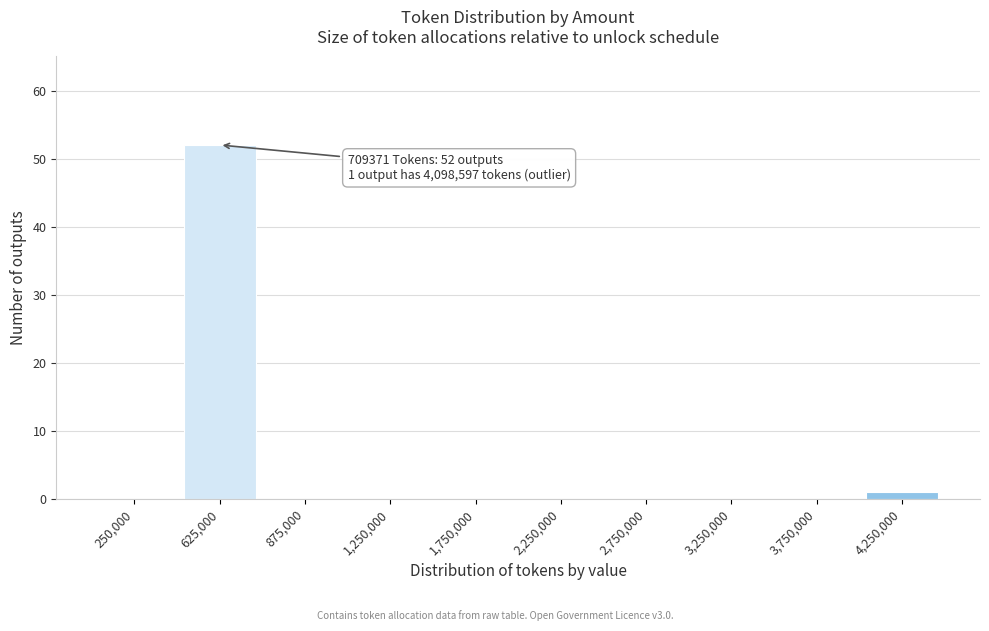

Reading left to right, what are all the values shown in this chart?

250,000=0	625,000=52	875,000=0	1,250,000=0	1,750,000=0	2,250,000=0	2,750,000=0	3,250,000=0	3,750,000=0	4,250,000=1